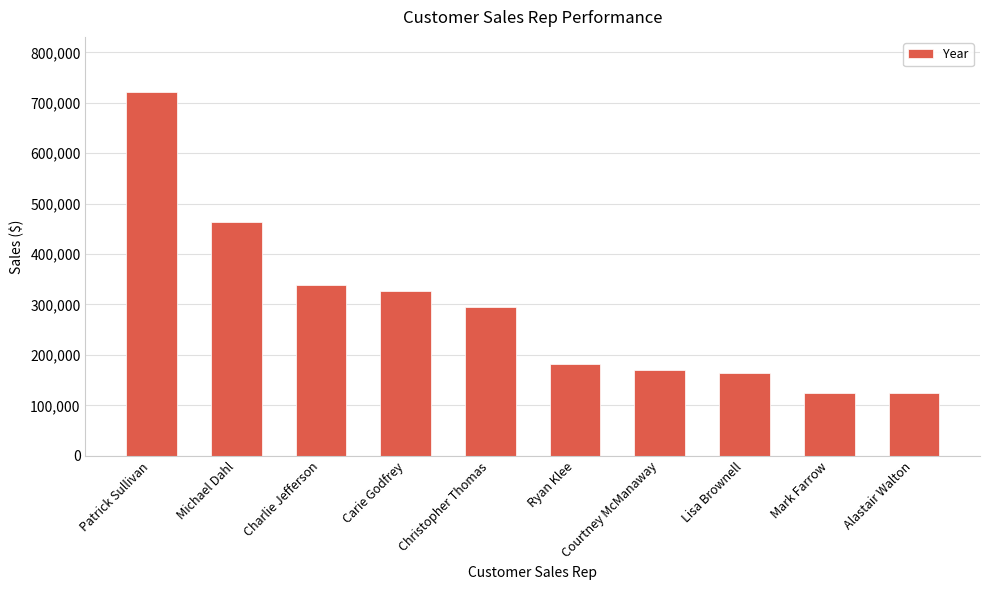

What is the difference between the maximum and minimum values?

597915.3